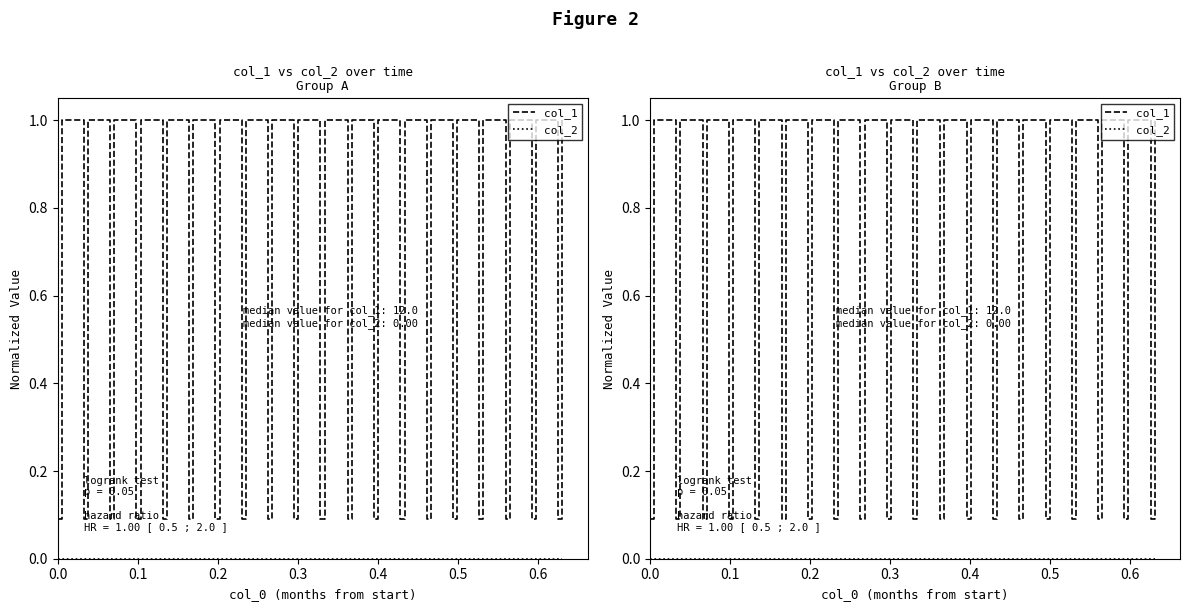

The col_1 series shows 1.0 at 0.3. True or false?

True